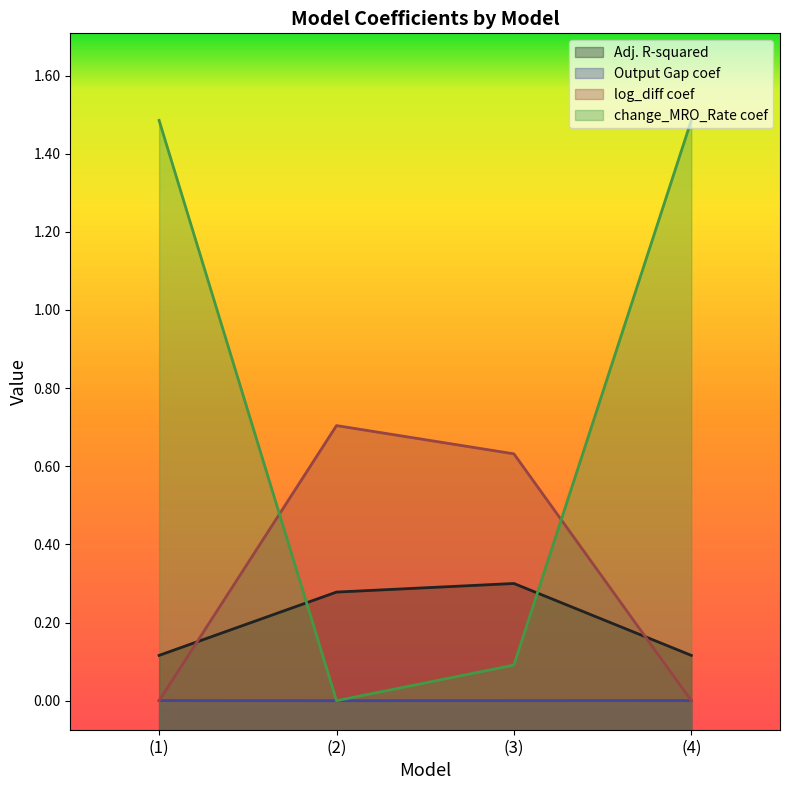

Where does the change_MRO_Rate coef series first go above 1?

(1)